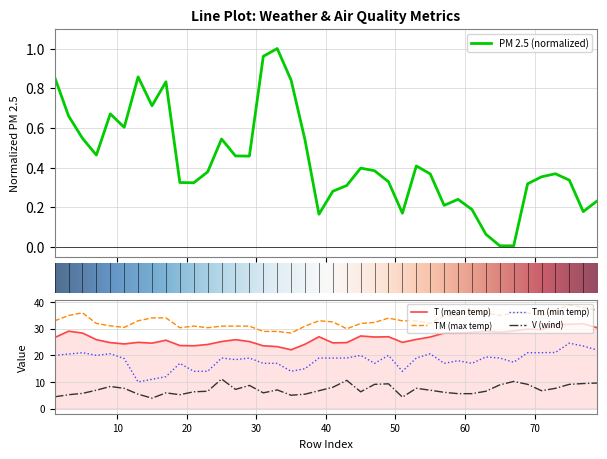

Which category has the highest value in the V series?

25